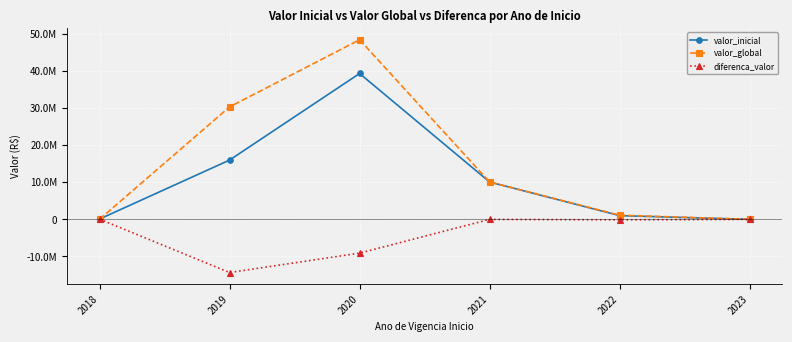

Is it true that valor_global equals 569646.0 at 2022?

False